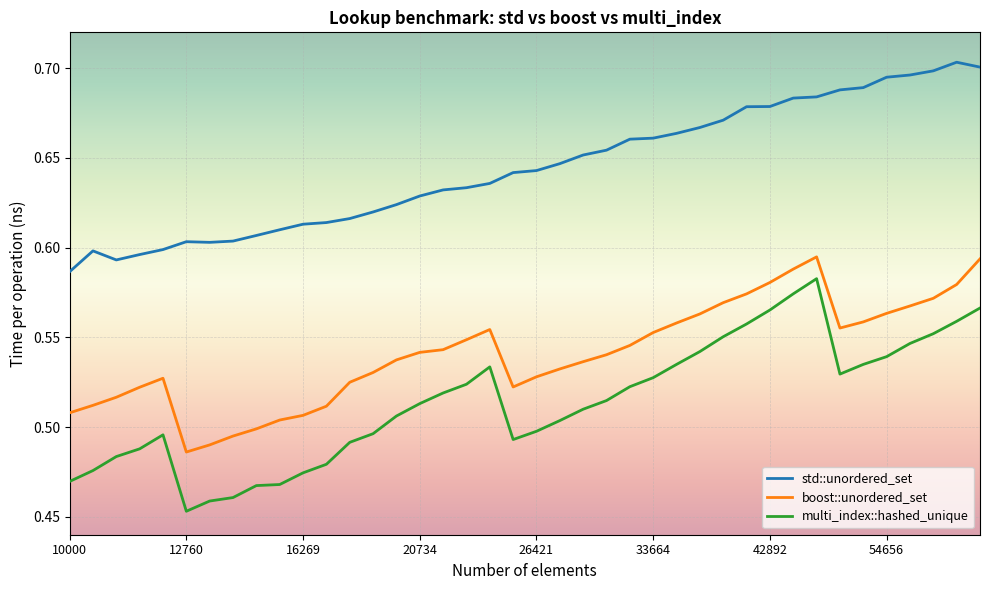

Which series has the largest total across all categories?

std::unordered_set